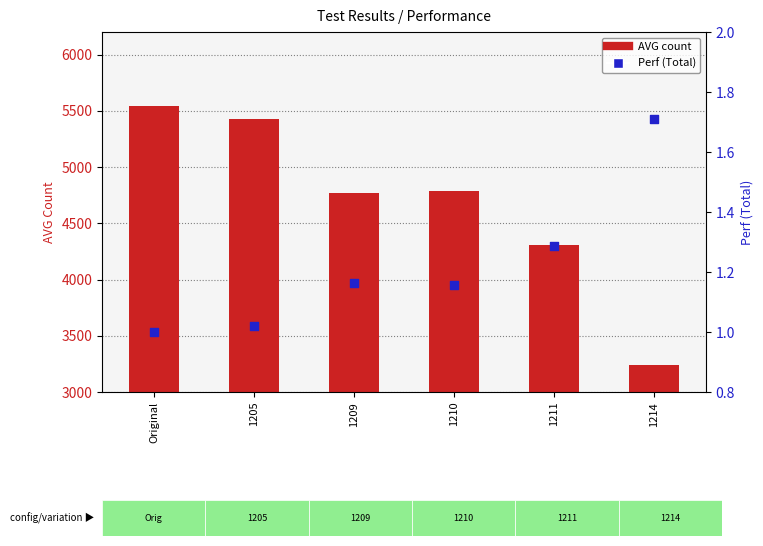

What are all the series names shown in the legend?

AVG count, Perf (Total)